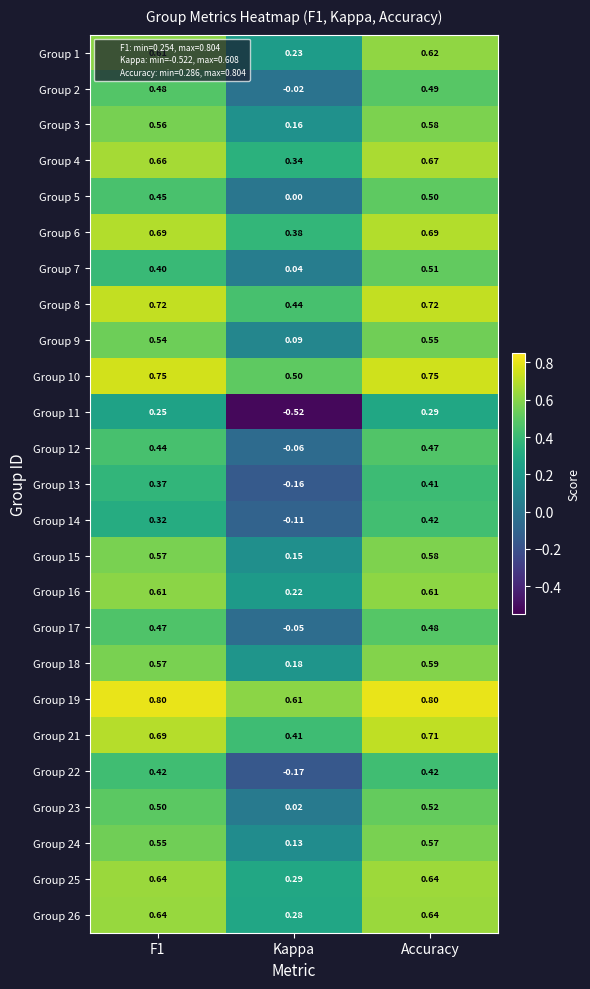

At which label does Group 15 reach its minimum?

Kappa